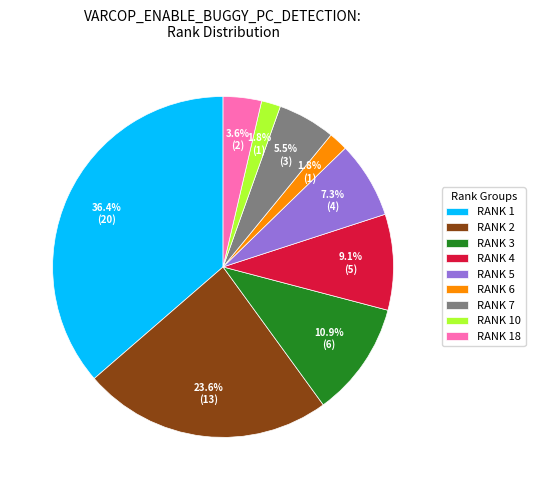

What percentage do RANK 7 and RANK 2 together represent?

29.1%